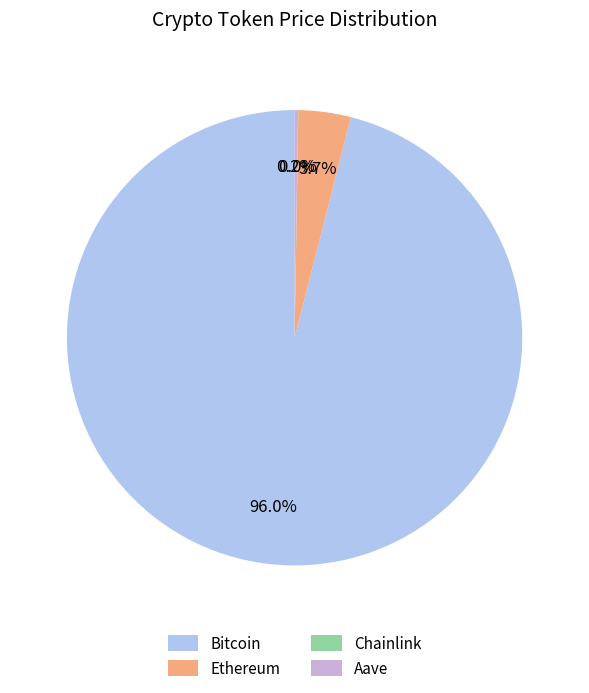

Which slice is the largest?

Bitcoin